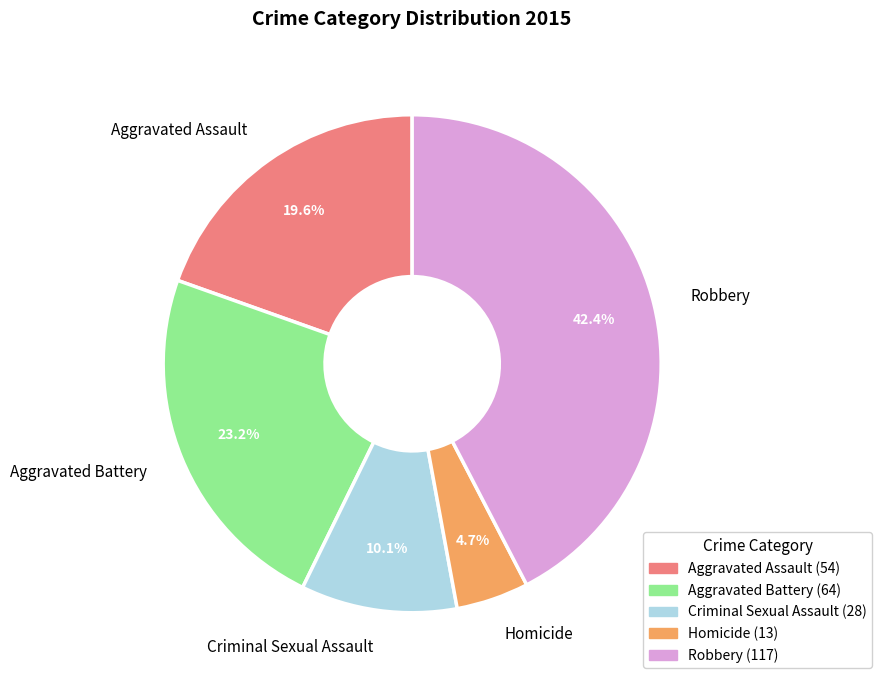

What portion of the pie excludes Robbery?

57.6%